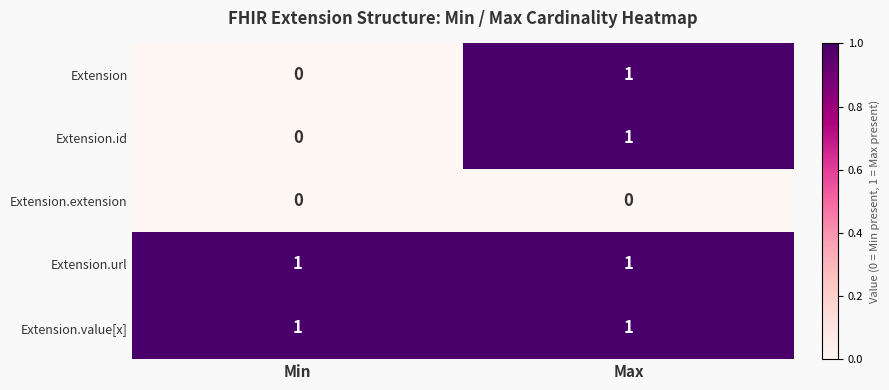

True or false: Extension.extension has a value of 0 at Min.

True